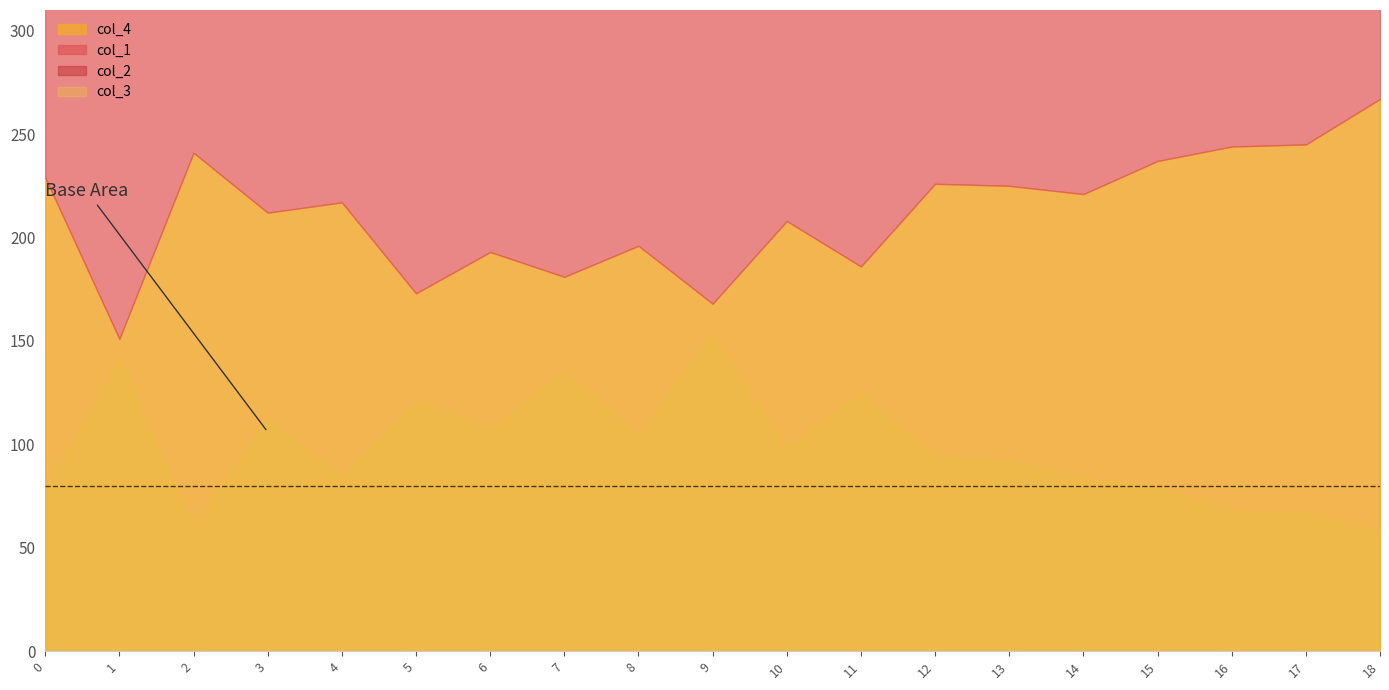

Is it true that col_2 equals 27 at 9?

True